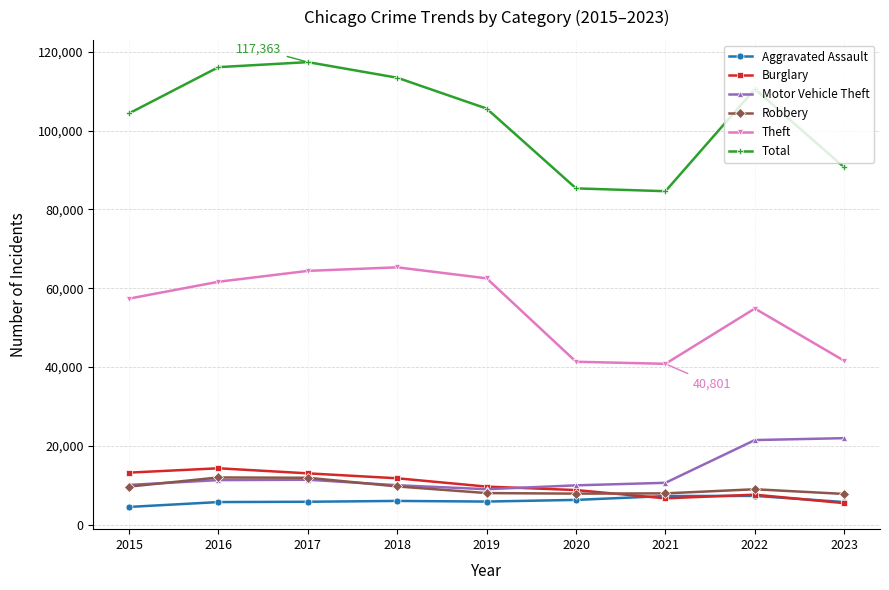

Is it true that Theft equals 57350 at 2015?

True